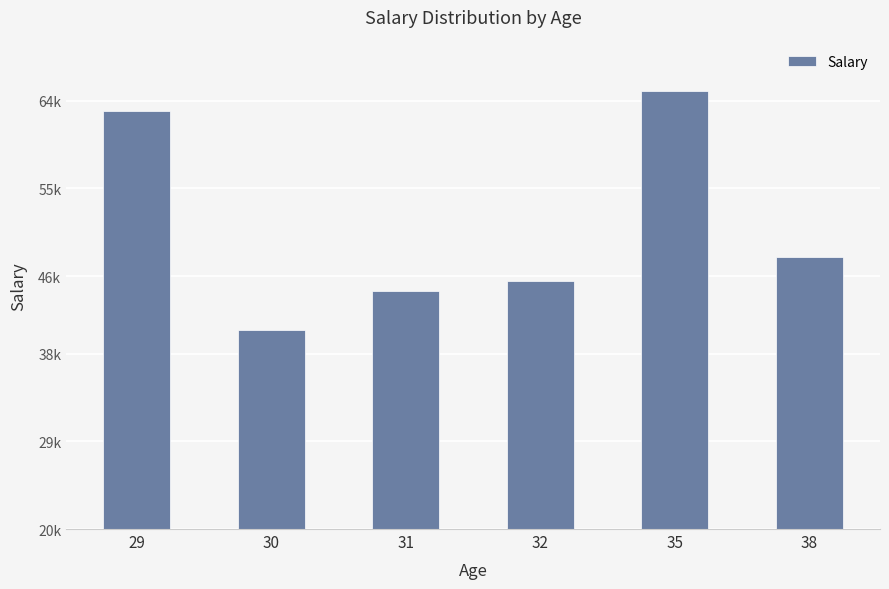

Which has a higher value, 31 or 29?

29